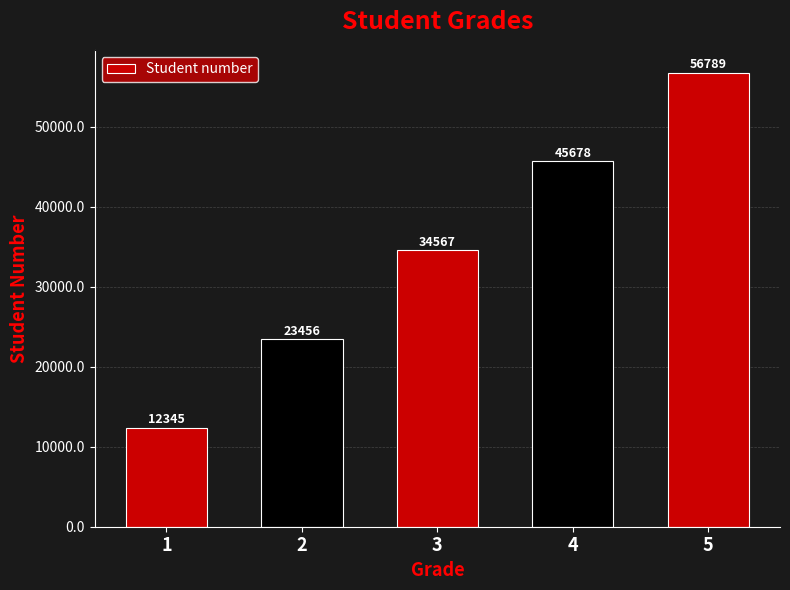

Reading left to right, transcribe all the data shown in this chart.

1=12345	2=23456	3=34567	4=45678	5=56789